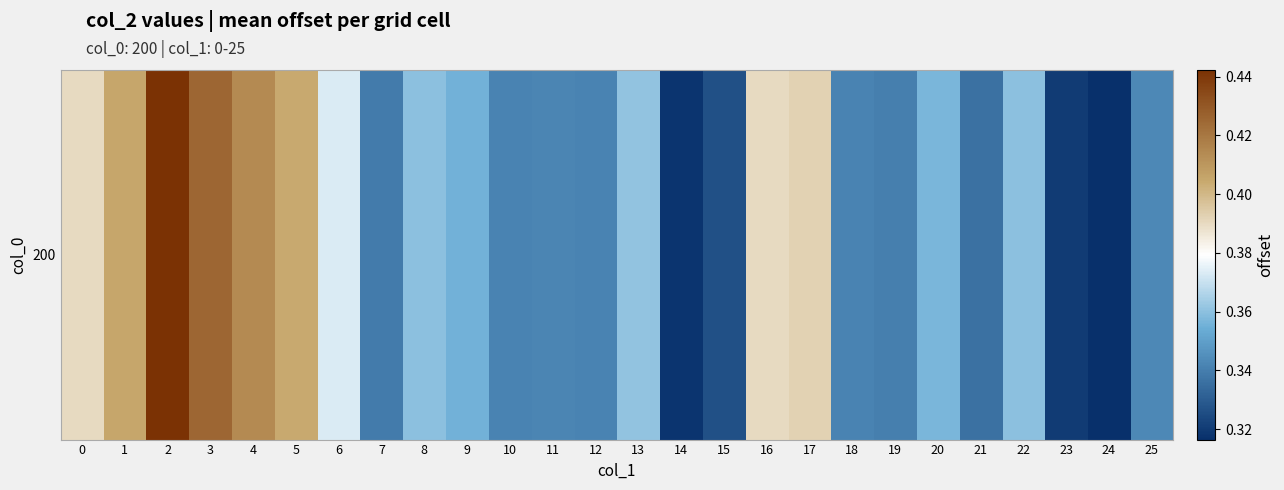

Which label corresponds to the largest value in the chart?

2